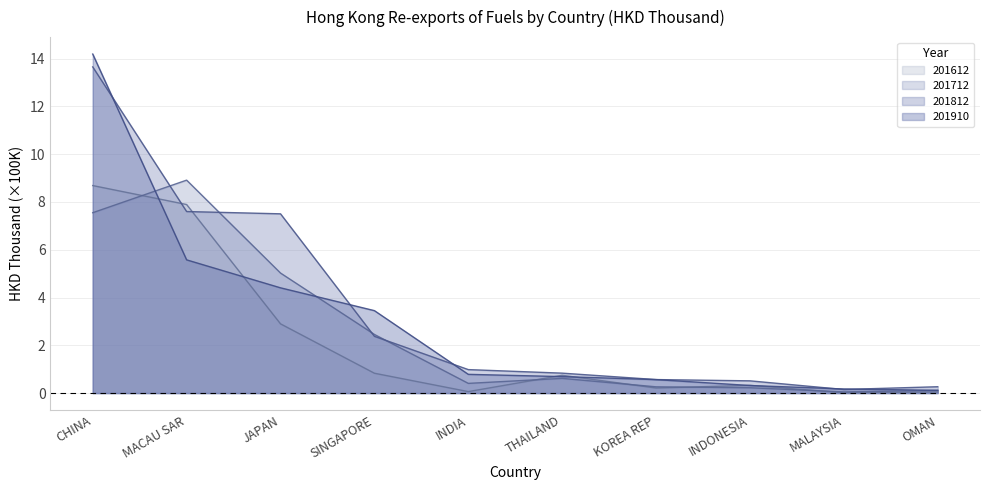

At which category is the sum across all series the highest?

CHINA